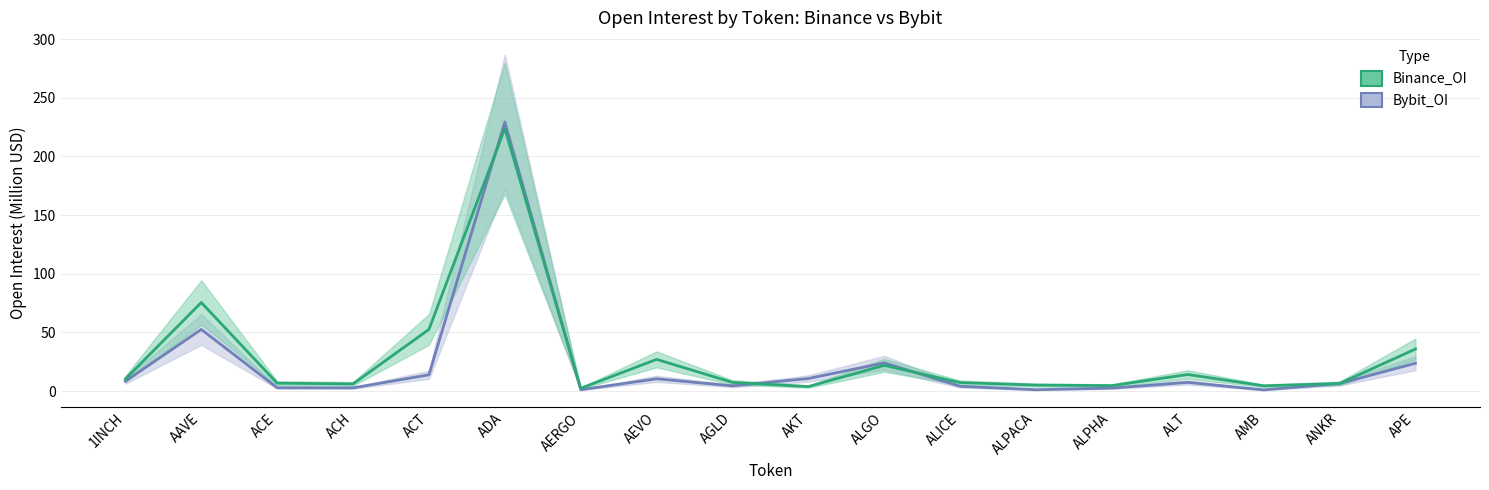

Reading left to right, transcribe all the data shown in this chart.

Binance_OI: 1INCH=10.4	AAVE=75.5	ACE=6.7	ACH=6.2	ACT=52.6	ADA=223.9	AERGO=2.4	AEVO=27.1	AGLD=7.4	AKT=3.9	ALGO=22.0	ALICE=7.2	ALPACA=5.1	ALPHA=4.7	ALT=14.2	AMB=4.5	ANKR=6.5	APE=35.9
Bybit_OI: 1INCH=8.4	AAVE=52.6	ACE=2.9	ACH=2.8	ACT=13.9	ADA=229.4	AERGO=1.2	AEVO=10.5	AGLD=4.5	AKT=10.7	ALGO=24.0	ALICE=4.1	ALPACA=1.2	ALPHA=2.6	ALT=7.4	AMB=1.0	ANKR=6.5	APE=23.8